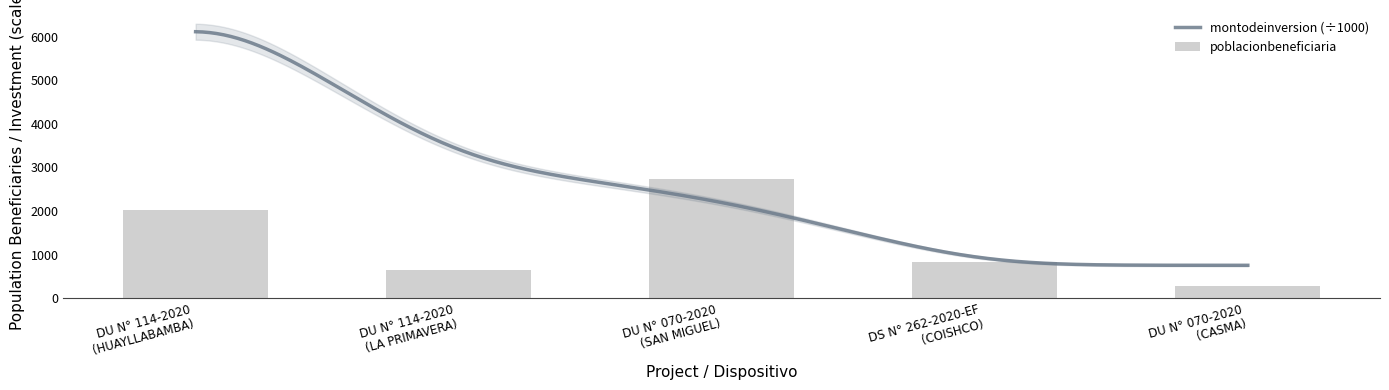

Which has a higher value, DU N° 070-2020 (CASMA) or DS N° 262-2020-EF (COISHCO)?

DS N° 262-2020-EF (COISHCO)